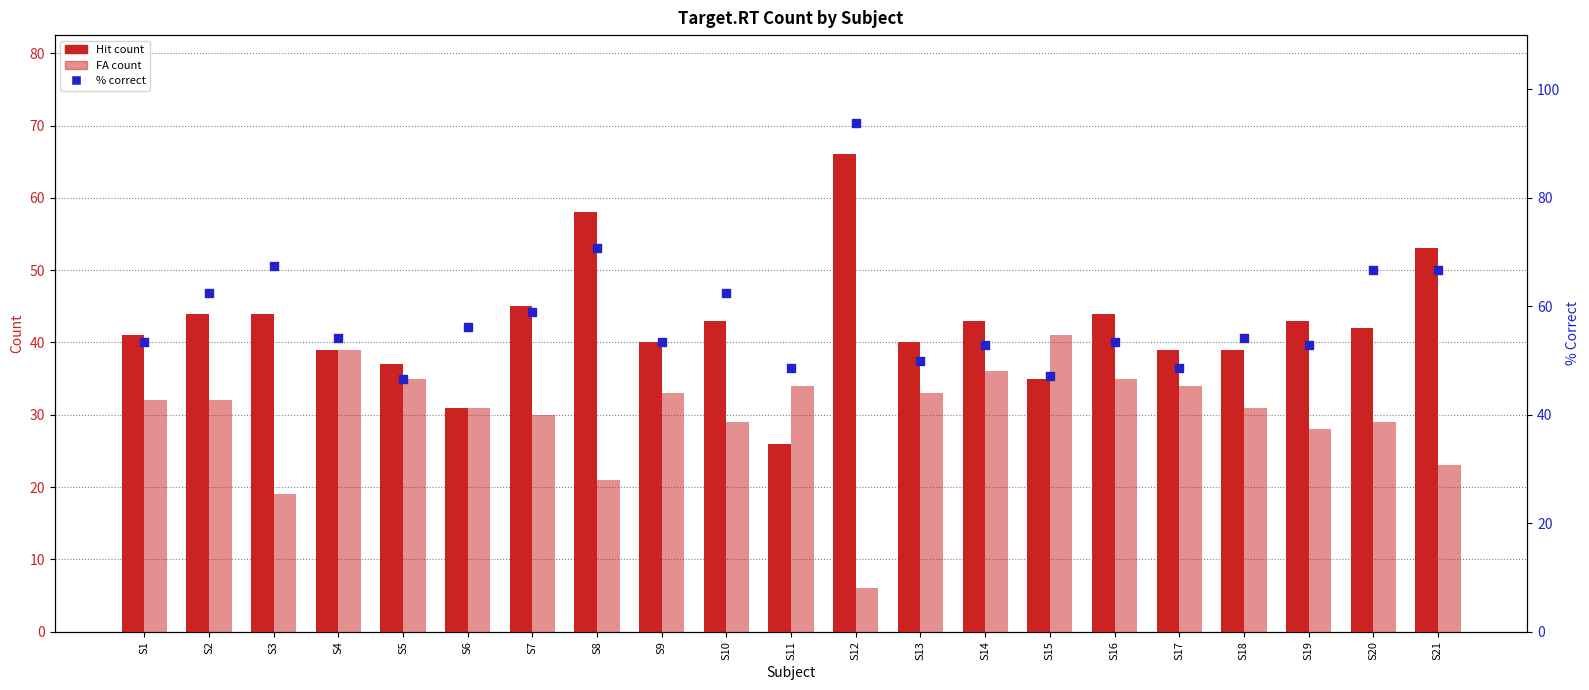

Which series has the widest spread of Y values?

% correct